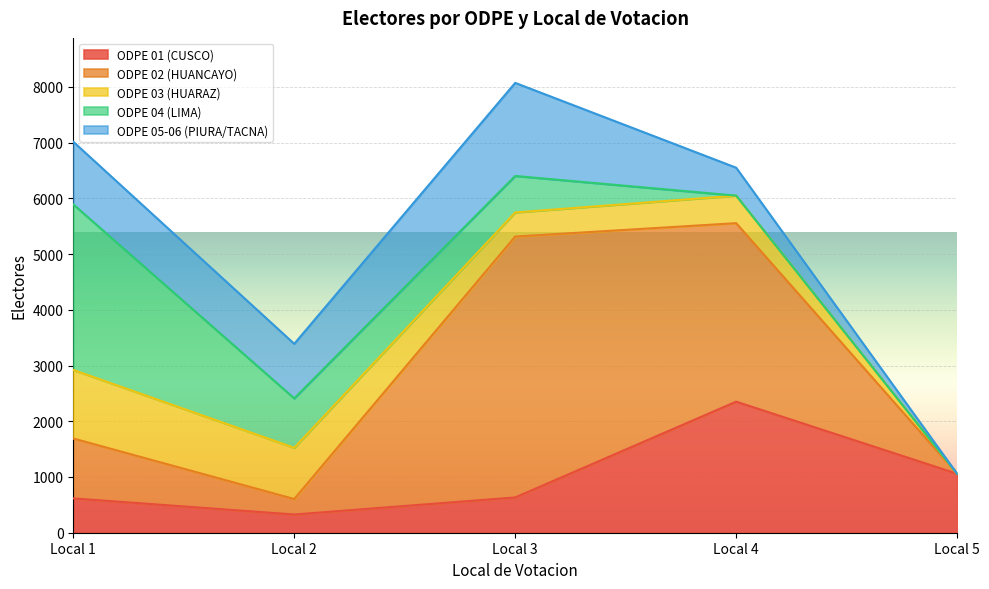

True or false: ODPE 03 (HUARAZ) has more than 1 interior local peaks.

False